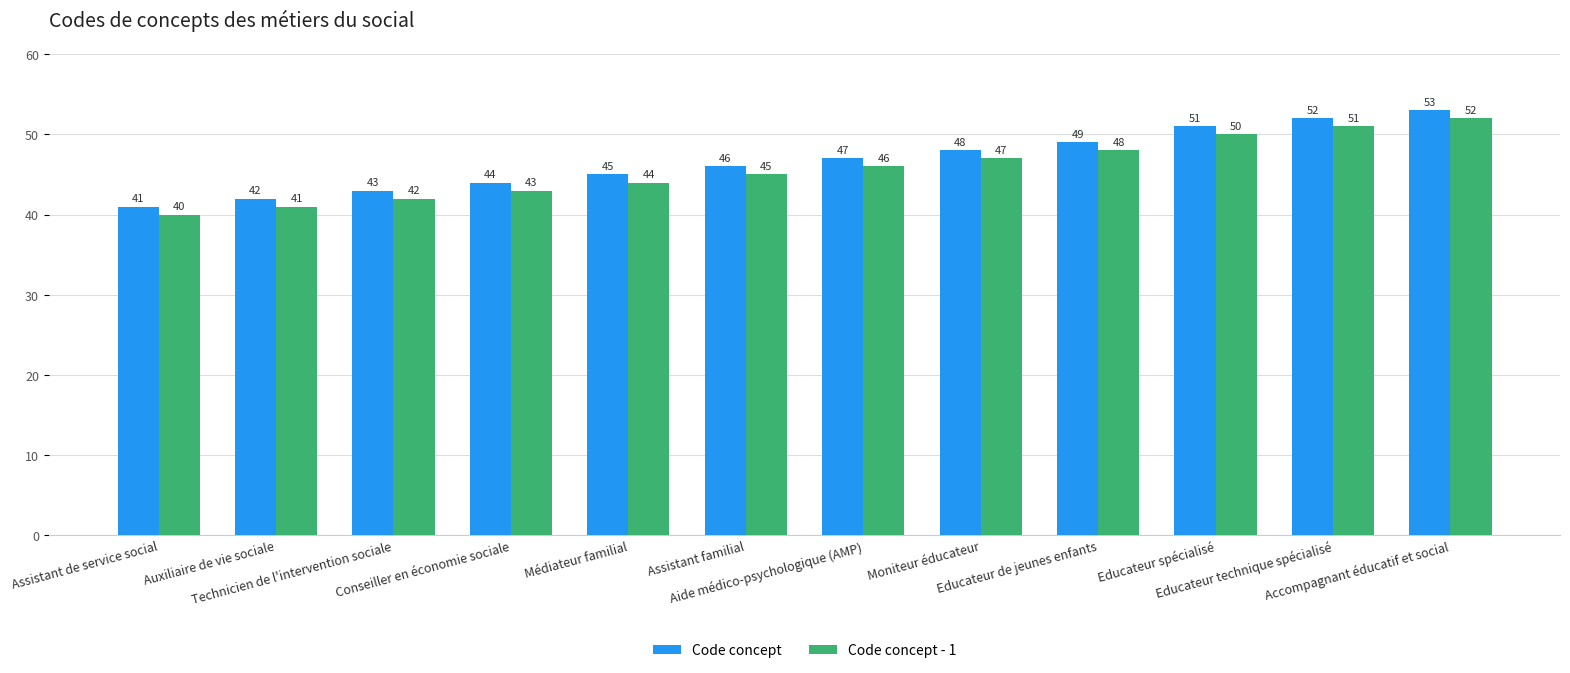

Reading right to left, transcribe all the data shown in this chart.

Code concept: 53	52	51	49	48	47	46	45	44	43	42	41
Code concept - 1: 52	51	50	48	47	46	45	44	43	42	41	40